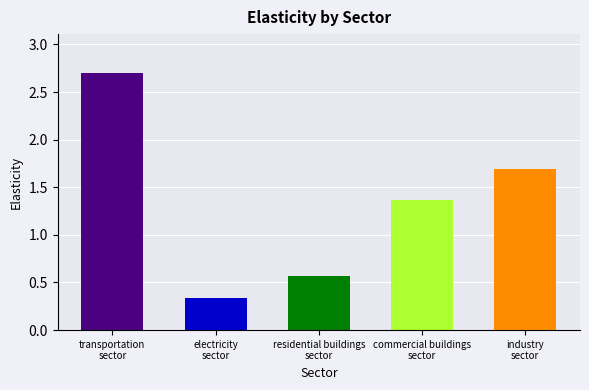

At which label does the data first exceed 1?

transportation
sector